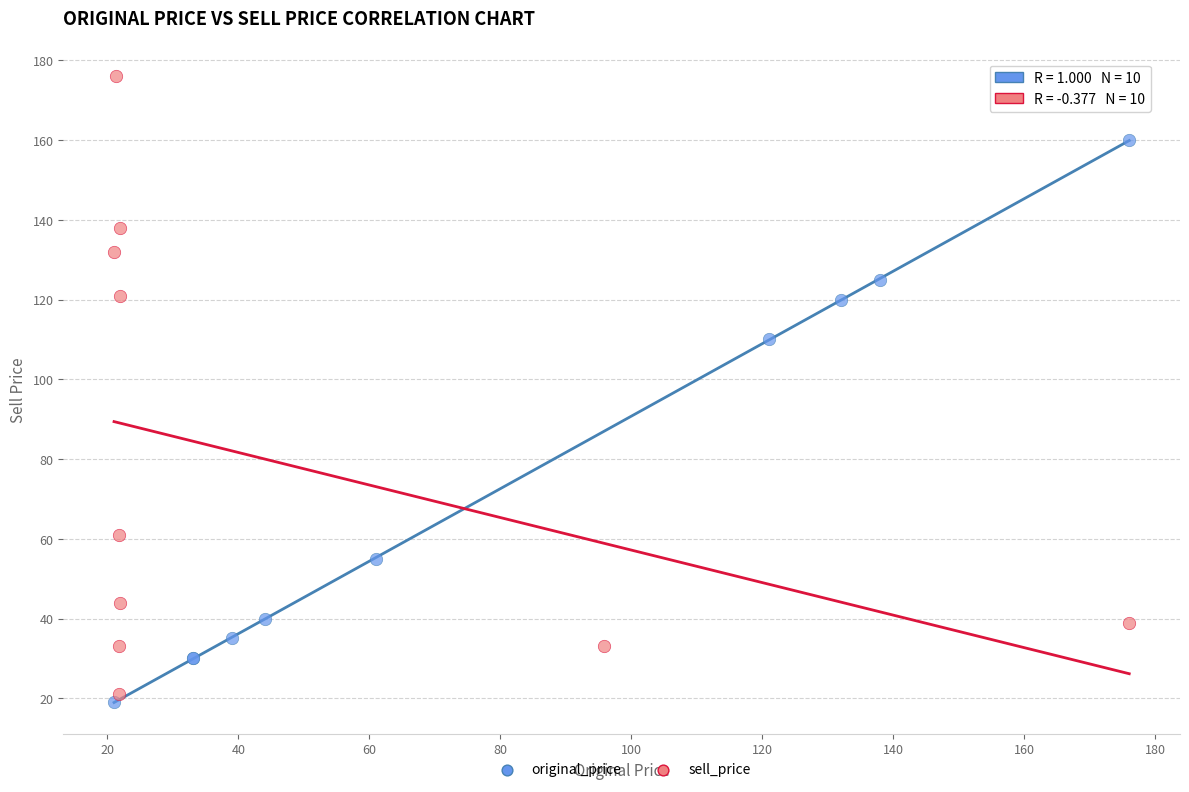

Which series has the widest spread of Y values?

sell_price